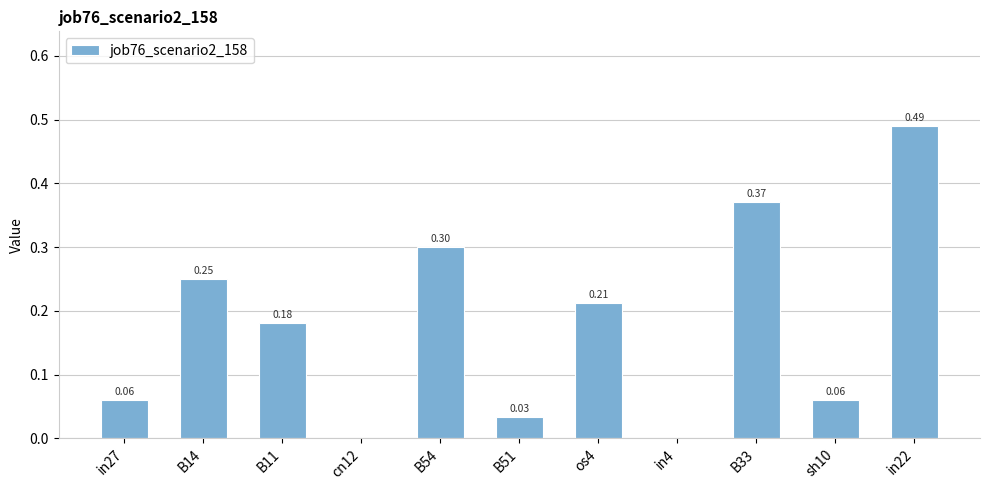

Between B54 and B14, which is larger?

B54